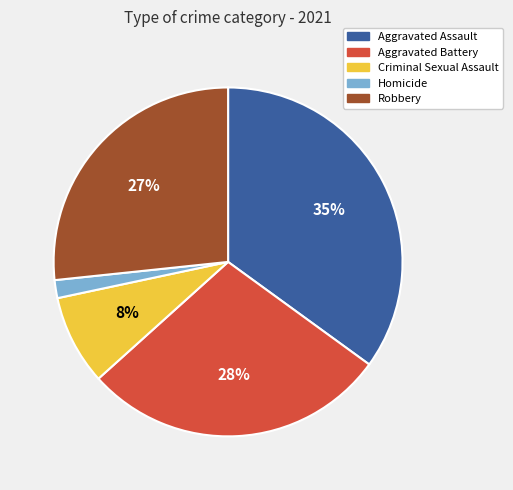

How many segments does this pie chart have?

5